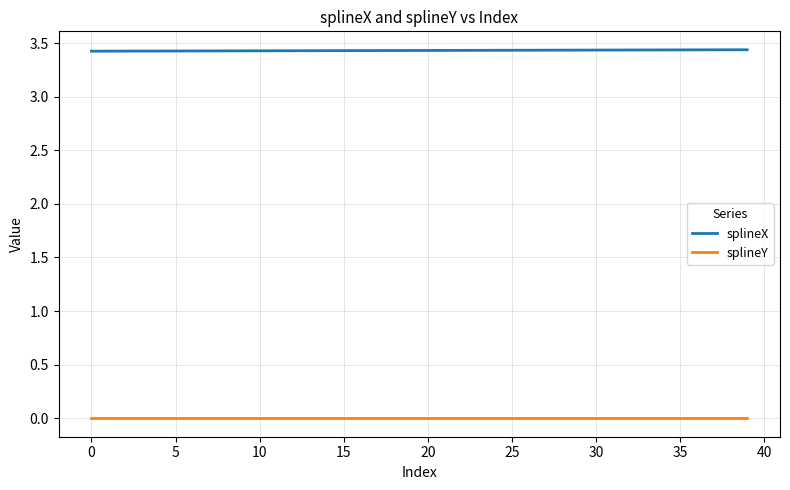

What are all the series names shown in the legend?

splineX, splineY